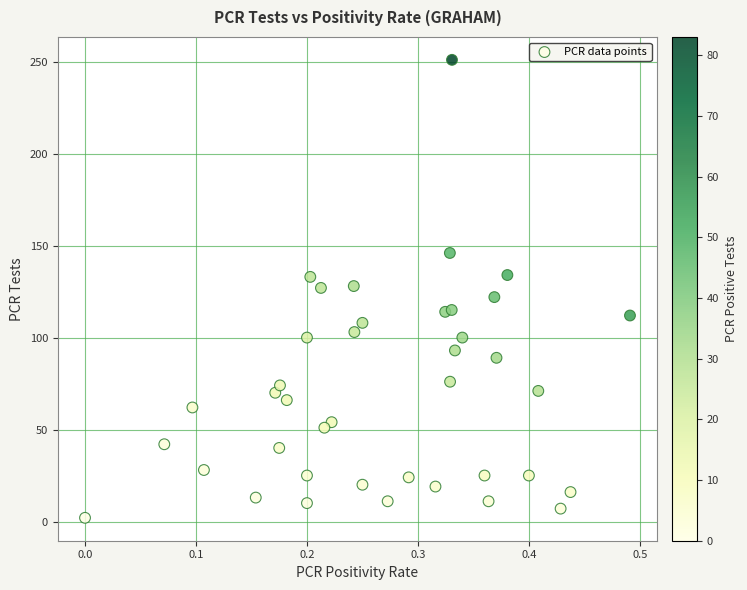

What is the range of Y values (max minus min)?

249